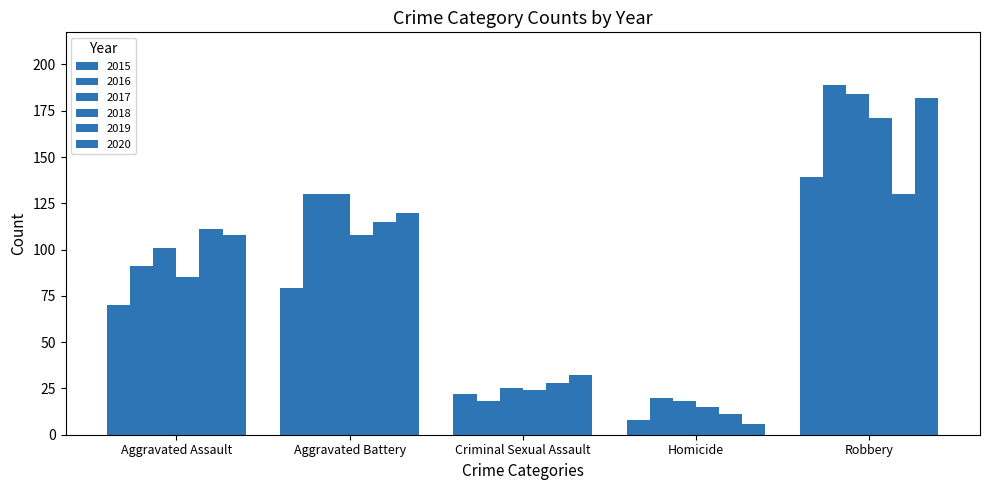

Are the bars grouped side by side (vs. stacked)?

Yes